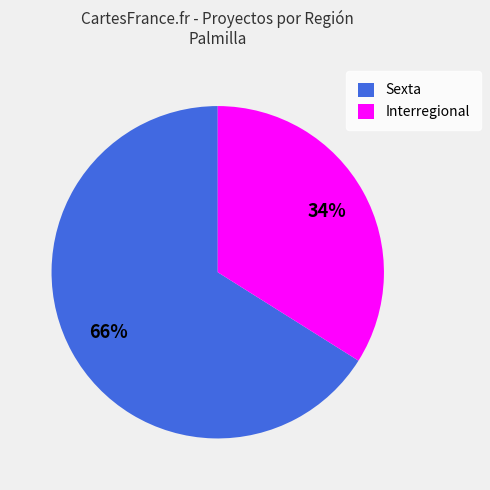

Combined, do Sexta and Interregional account for over 50%?

Yes